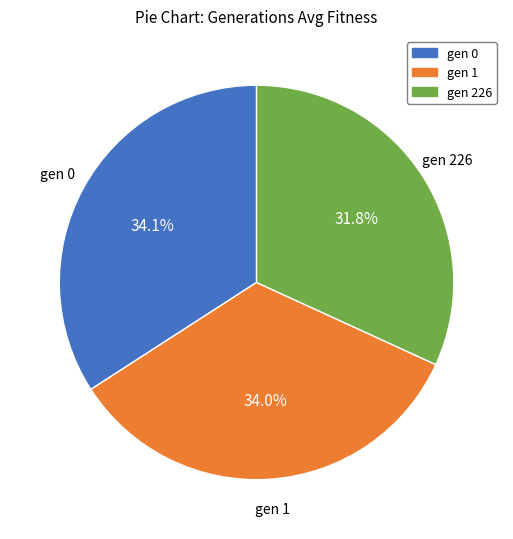

Is there a majority slice in this chart?

No